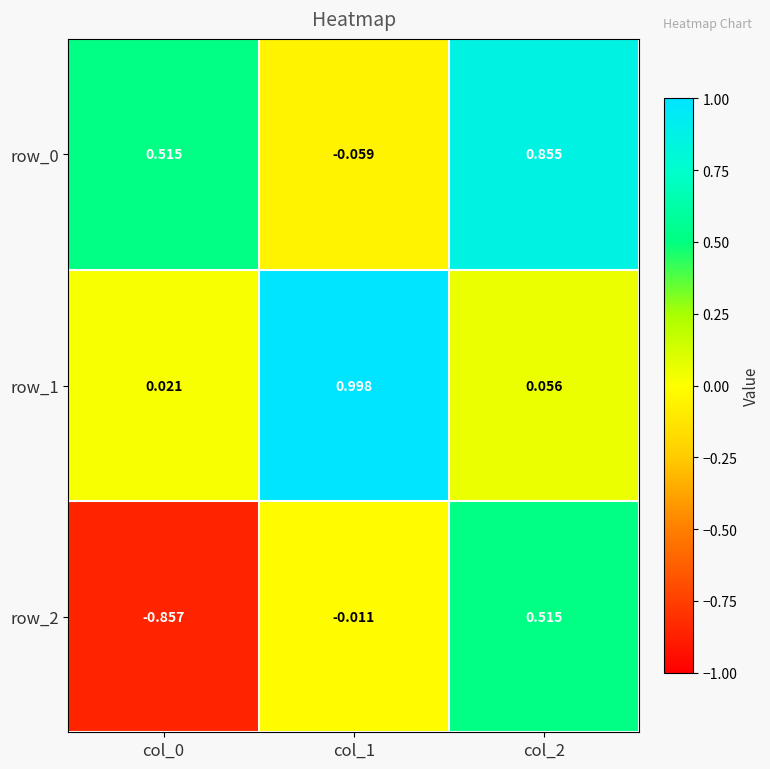

What is the difference between the highest and lowest values at col_0?

1.4